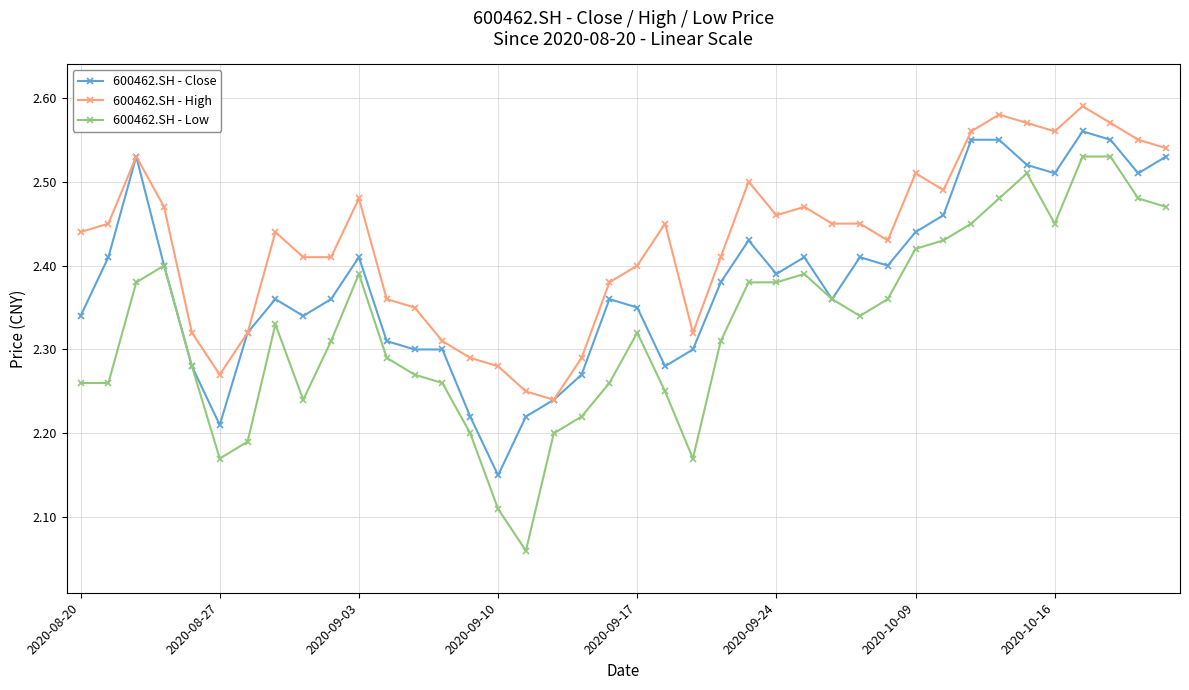

True or false: 600462.SH - Low has more than 1 interior local peaks.

True